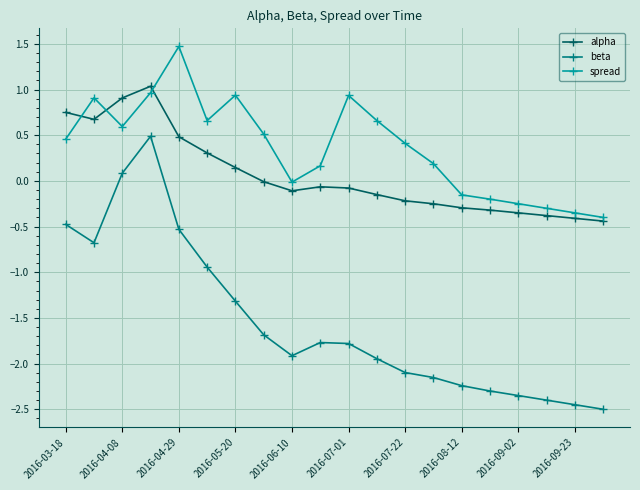

Which series has the widest spread of values?

beta